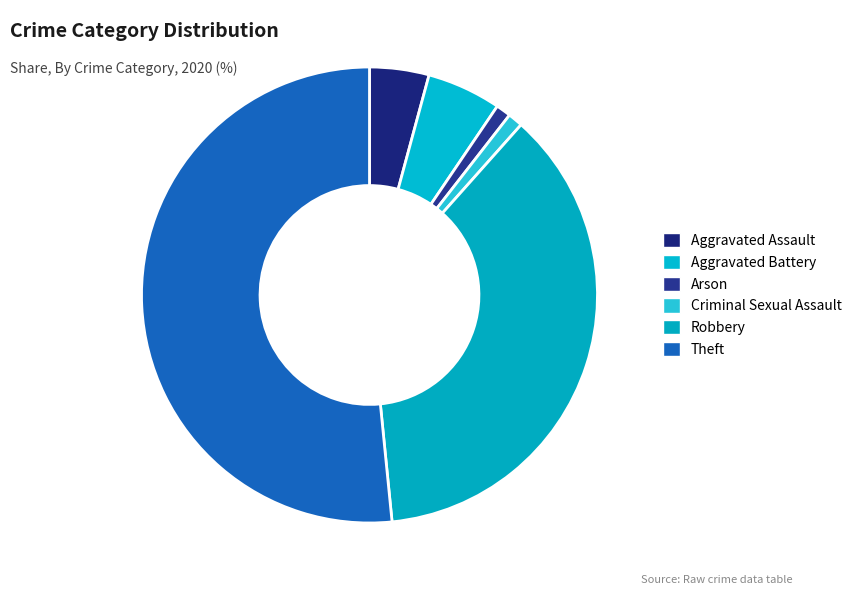

Count the number of slices in the pie.

6